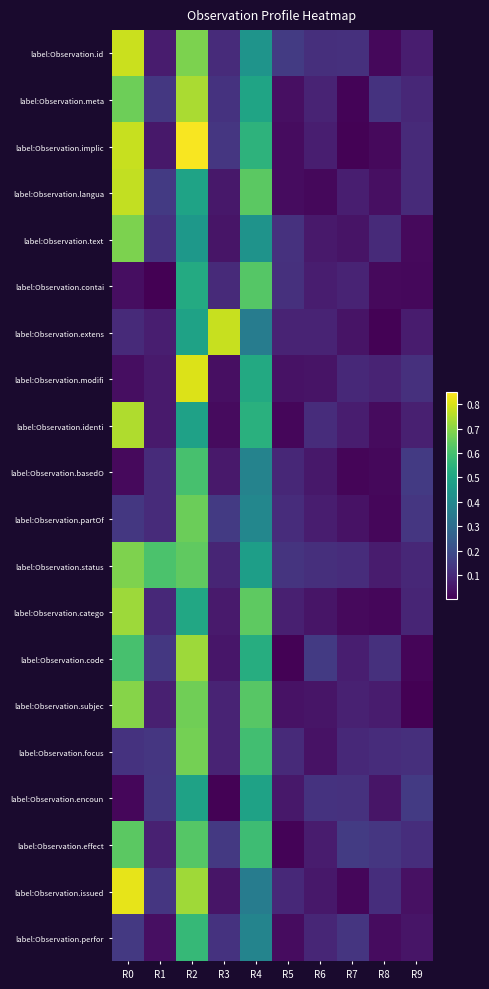

Which series has the largest total across all categories?

label:Observation.status